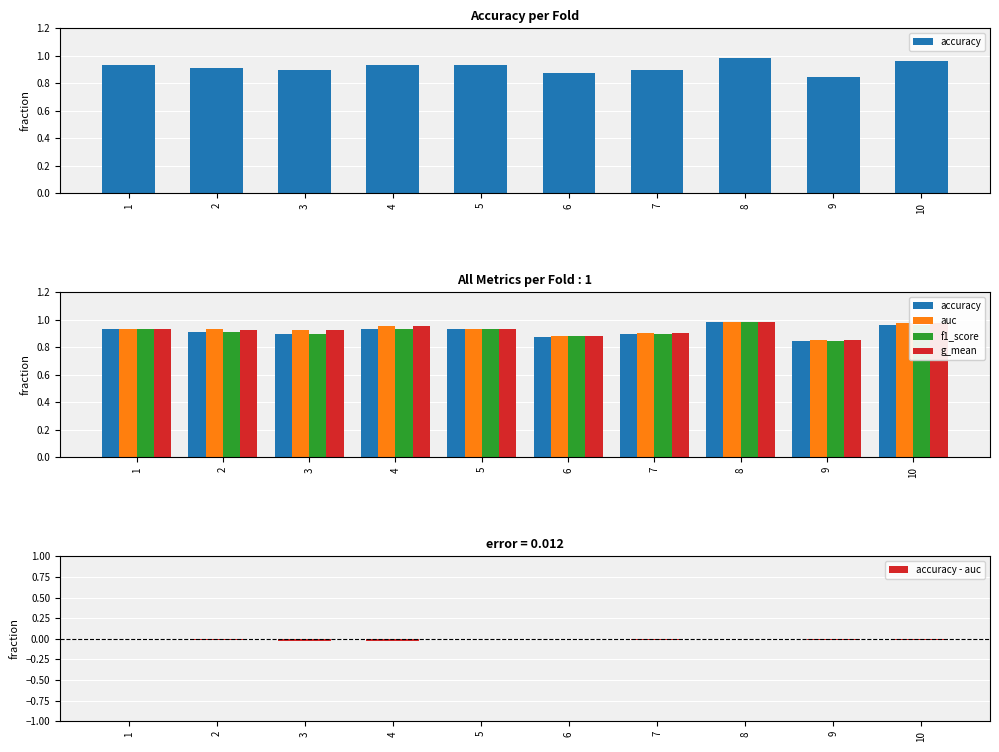

What are all the series names shown in the legend?

accuracy, auc, f1_score, g_mean, accuracy - auc